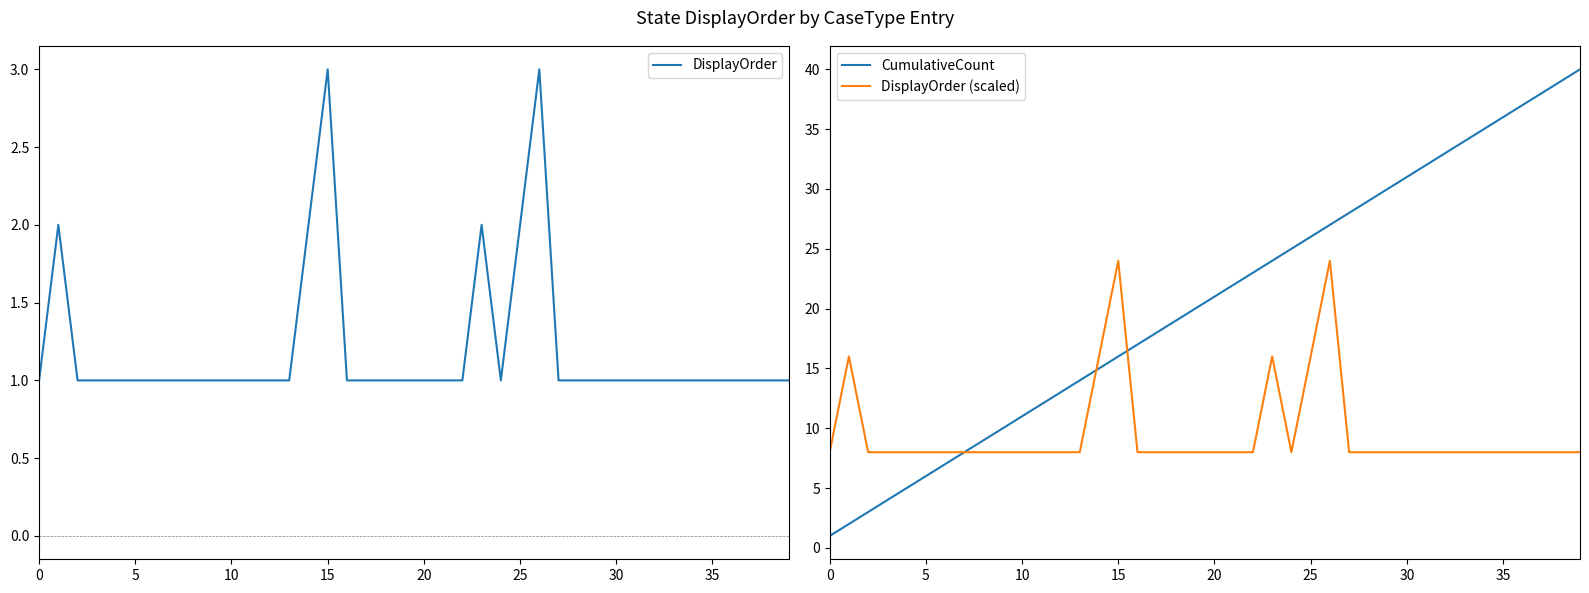

The CumulativeCount series shows 1 at 0. True or false?

True